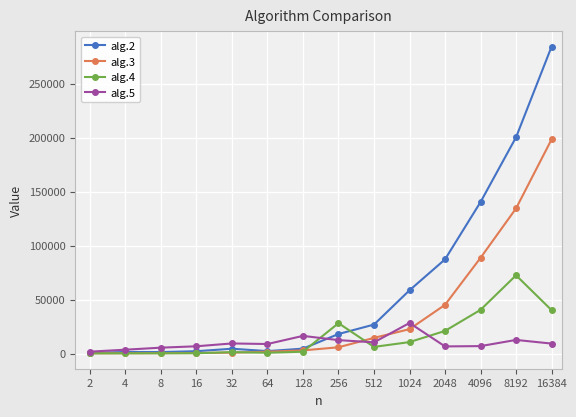

Which series has the largest range (max minus min)?

alg.2